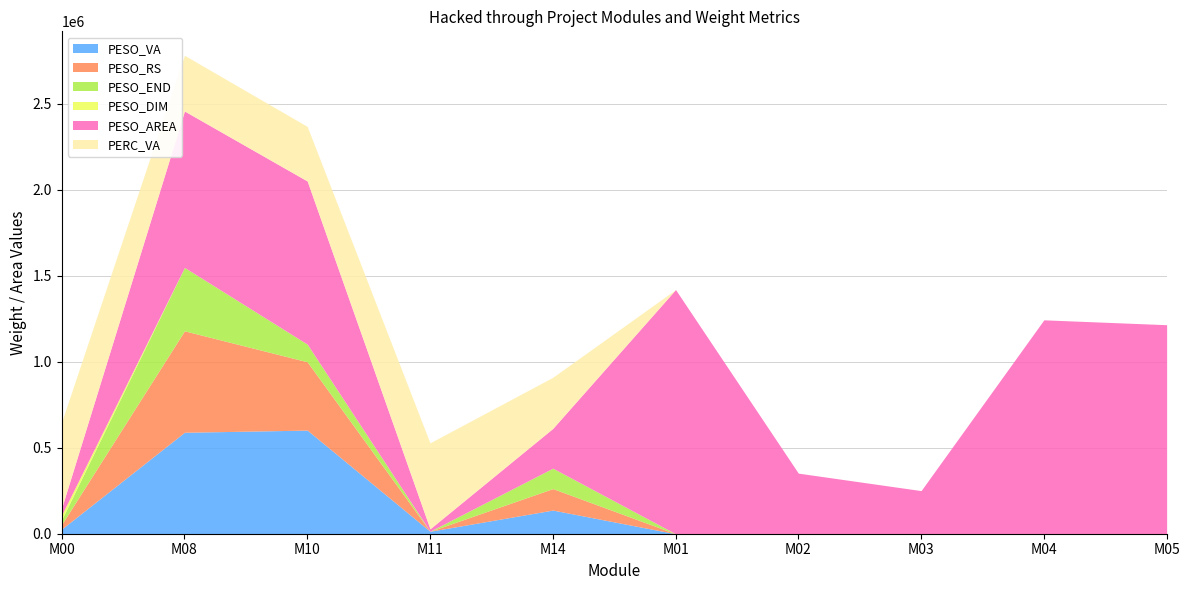

Which series changed the most between M08 and M05?

PESO_VA